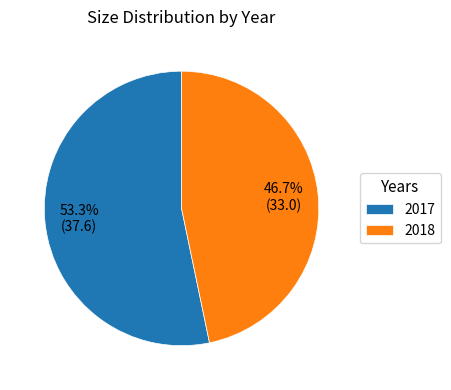

To the nearest percent, what portion does 2017 represent?

53%